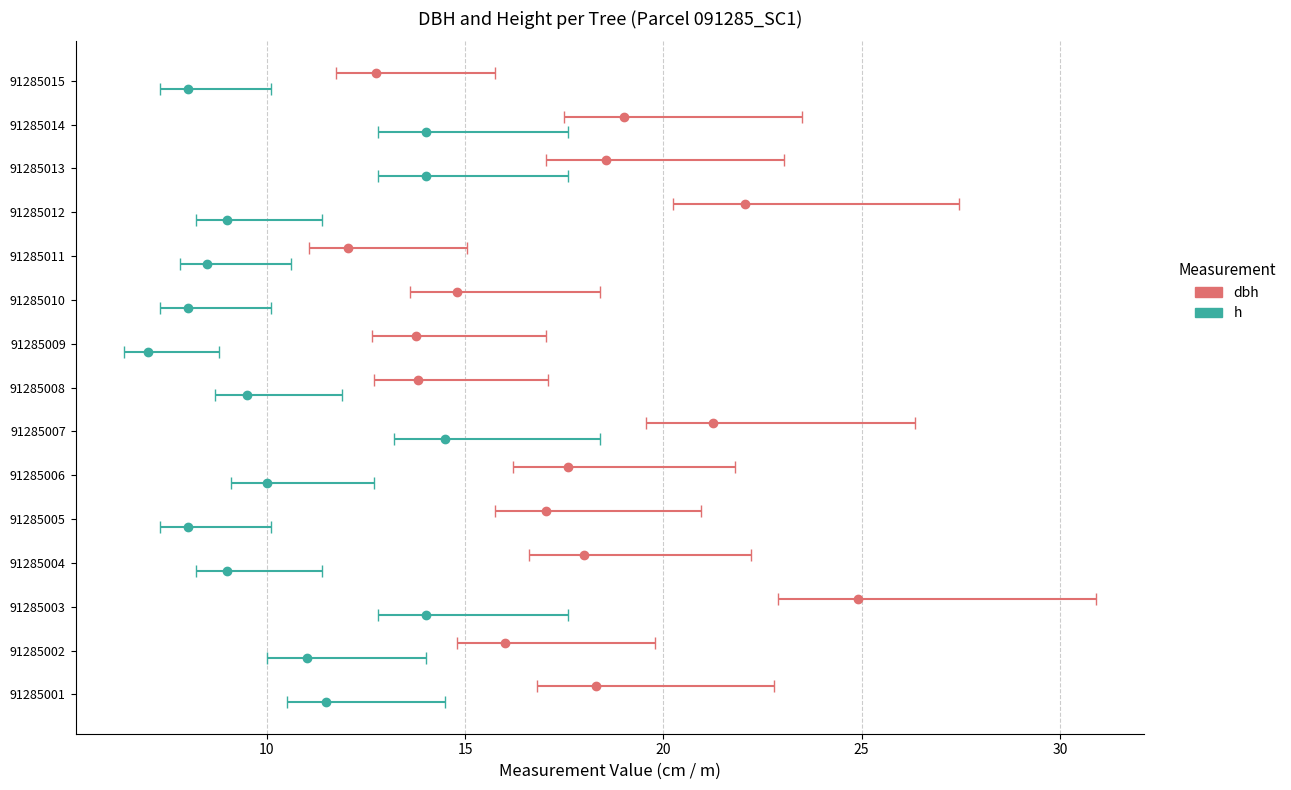

Reading right to left, list all the values displayed in this chart.

dbh: 91285015=12.8	91285014=19.0	91285013=18.6	91285012=22.1	91285011=12.1	91285010=14.8	91285009=13.8	91285008=13.8	91285007=21.2	91285006=17.6	91285005=17.1	91285004=18.0	91285003=24.9	91285002=16.0	91285001=18.3
h: 91285015=8.0	91285014=14.0	91285013=14.0	91285012=9.0	91285011=8.5	91285010=8.0	91285009=7.0	91285008=9.5	91285007=14.5	91285006=10.0	91285005=8.0	91285004=9.0	91285003=14.0	91285002=11.0	91285001=11.5